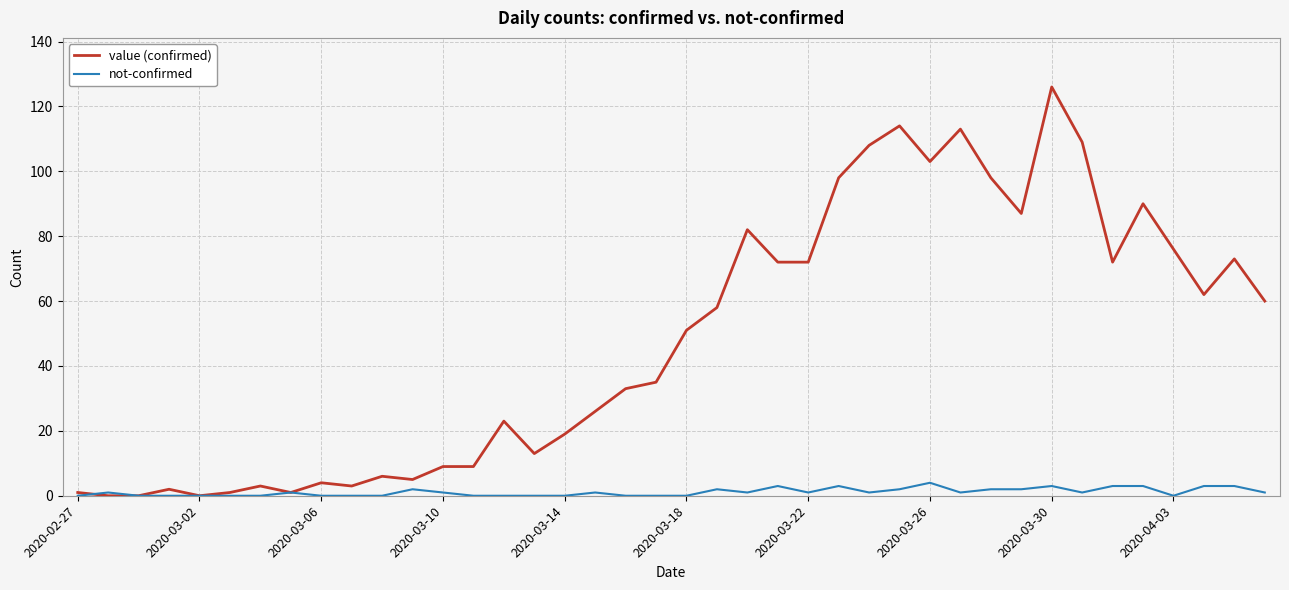

Rank the series by their maximum value, from lowest to highest.

not-confirmed, value (confirmed)